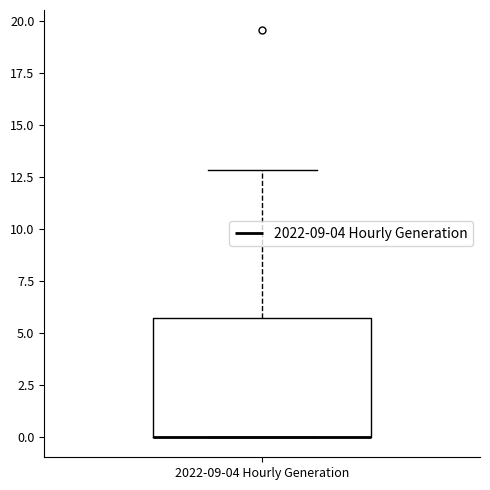

Where is the lower edge of the box for 2022-09-04 Hourly Generation on the y-axis? The values are not printed on the chart, so give them approximately, as read against the axis.

0.0